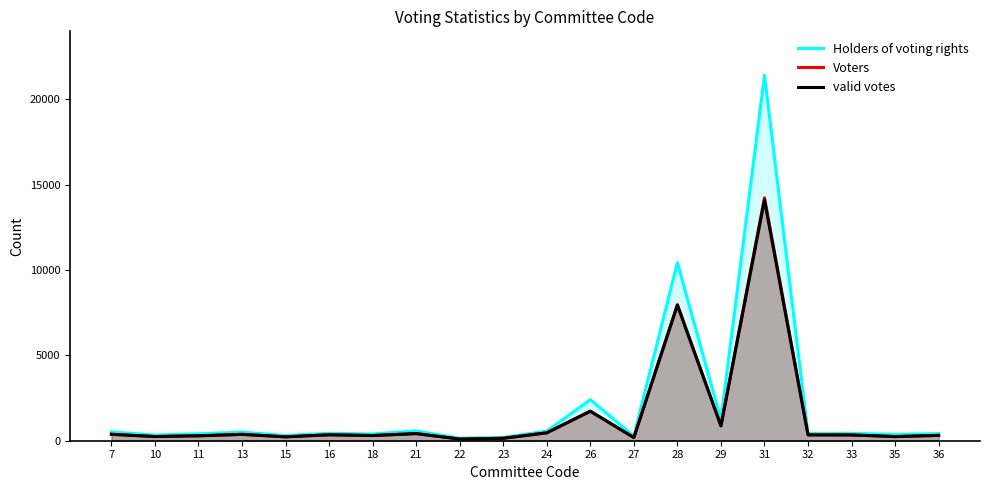

Reading left to right, extract all data points from this chart.

Holders of voting rights: 517	332	406	502	308	437	397	574	150	195	562	2404	268	10432	1230	21413	434	435	371	415
Voters: 377	245	287	373	228	347	305	418	95	143	465	1730	187	7973	874	14236	344	338	242	314
valid votes: 377	245	287	373	227	347	303	417	95	143	463	1727	186	7945	867	14102	342	338	241	313